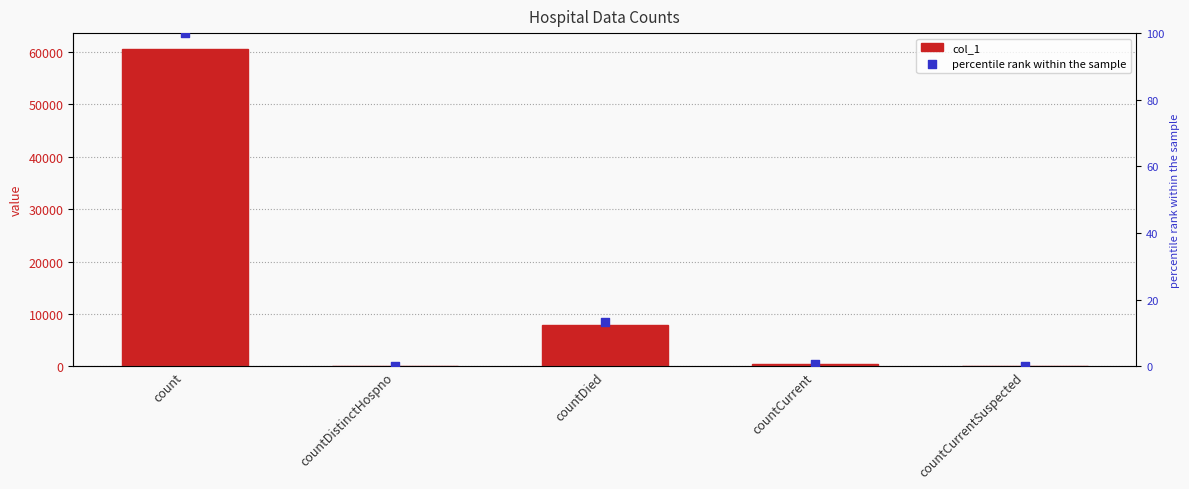

Which series has the largest Y range (max minus min)?

col_1